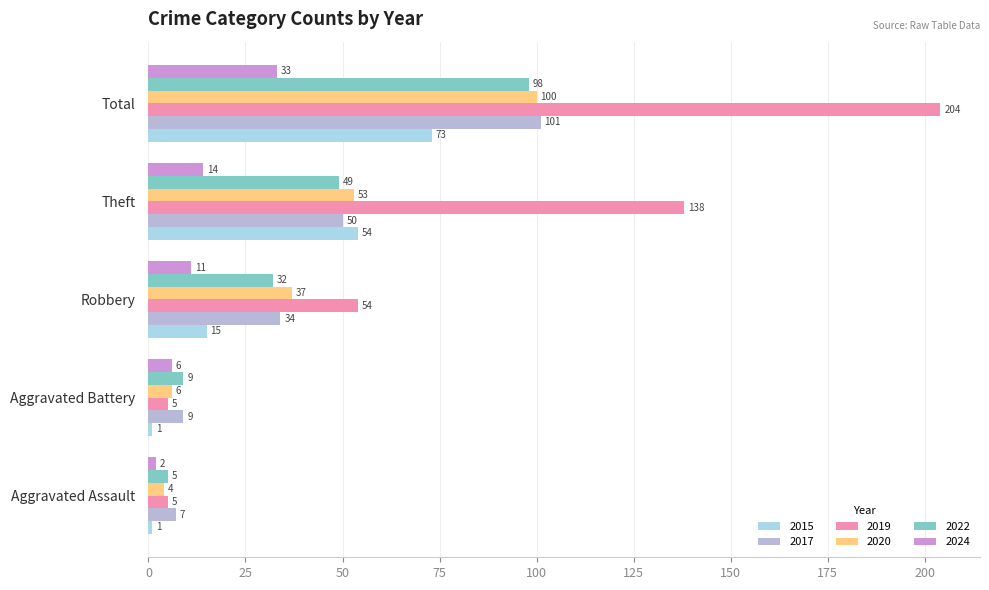

What value does the 2024 series have at Theft?

14